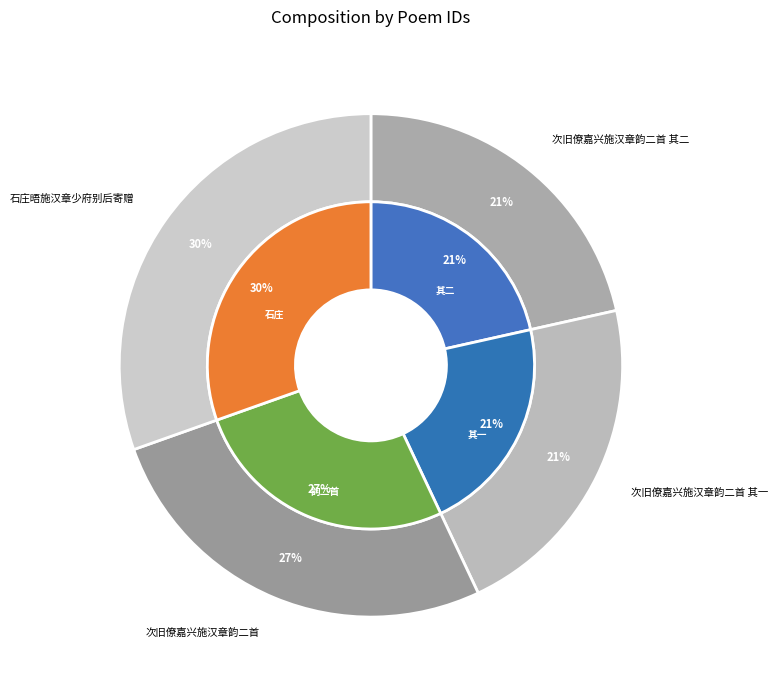

True or false: 次旧僚嘉兴施汉章韵二首 accounts for 27% of the total.

True